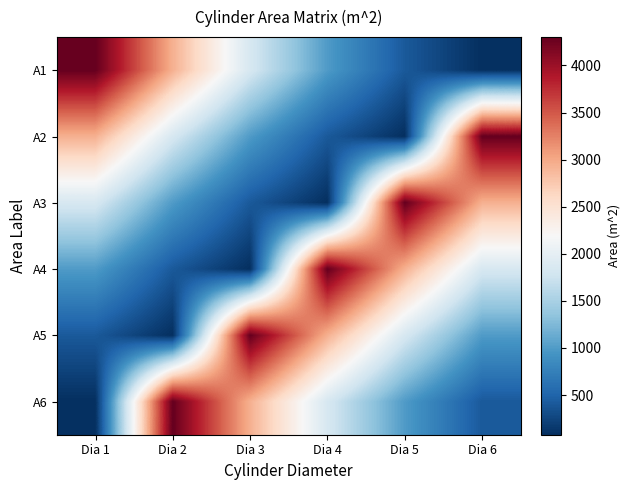

Reading left to right, transcribe all the data shown in this chart.

A1: Dia 1=4300.8	Dia 2=2943.0	Dia 3=1841.9	Dia 4=997.7	Dia 5=410.3	Dia 6=78.5
A2: Dia 1=2943.0	Dia 2=1841.9	Dia 3=997.7	Dia 4=410.3	Dia 5=78.5	Dia 6=4300.8
A3: Dia 1=1841.9	Dia 2=997.7	Dia 3=410.3	Dia 4=78.5	Dia 5=4300.8	Dia 6=2943.0
A4: Dia 1=997.7	Dia 2=410.3	Dia 3=78.5	Dia 4=4300.8	Dia 5=2943.0	Dia 6=1841.9
A5: Dia 1=410.3	Dia 2=78.5	Dia 3=4300.8	Dia 4=2943.0	Dia 5=1841.9	Dia 6=997.7
A6: Dia 1=78.5	Dia 2=4300.8	Dia 3=2943.0	Dia 4=1841.9	Dia 5=997.7	Dia 6=410.3